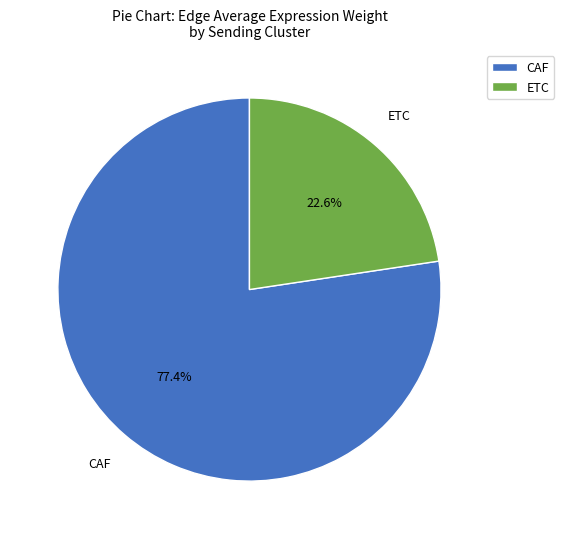

What is the total percentage of ETC and CAF?

100.0%